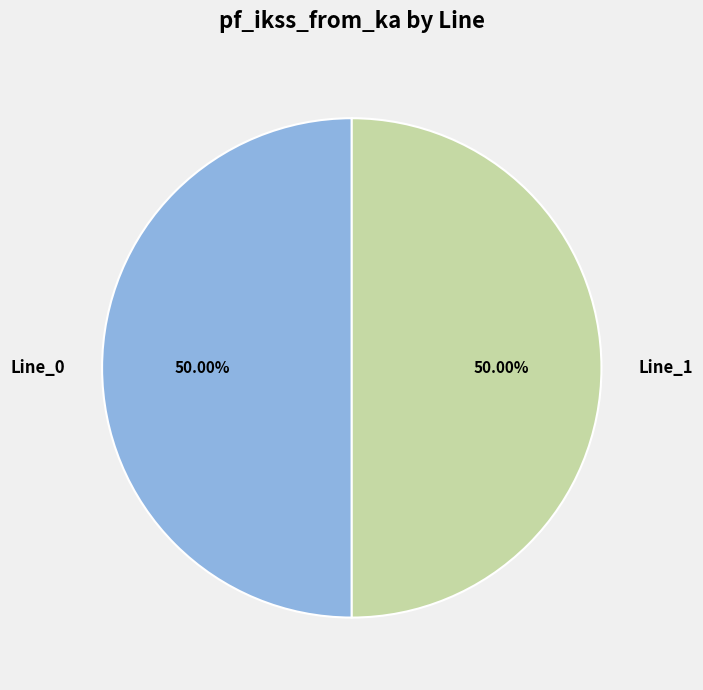

How many segments does this pie chart have?

2